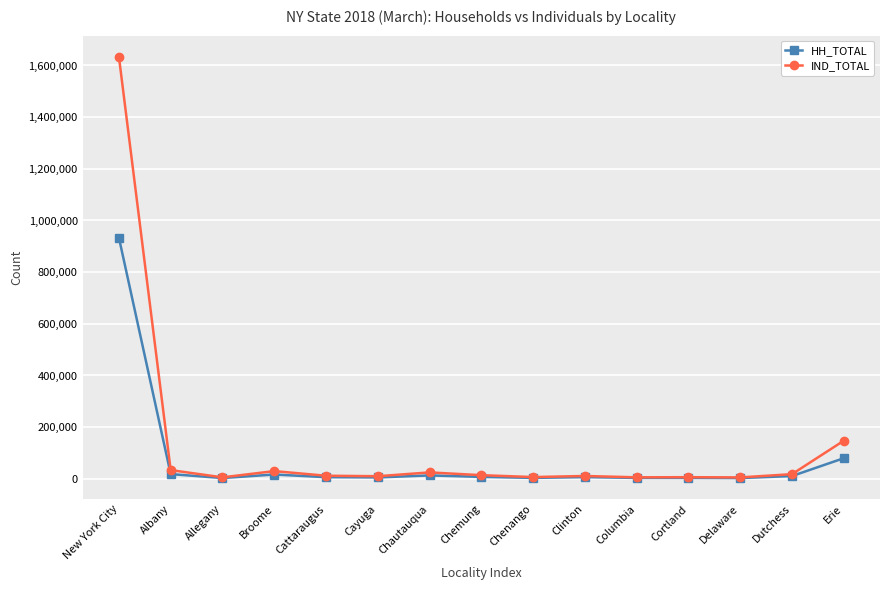

Is it true that IND_TOTAL equals 11878 at Cattaraugus?

True